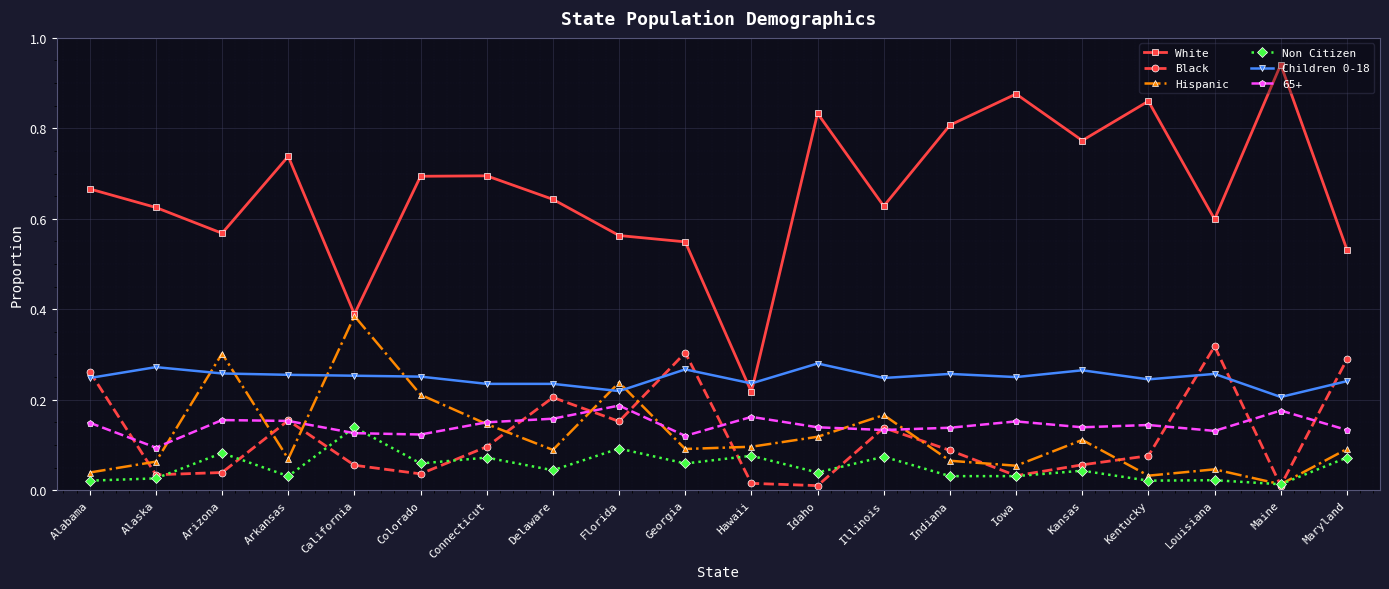

Where is the first local maximum for Black?

Arkansas